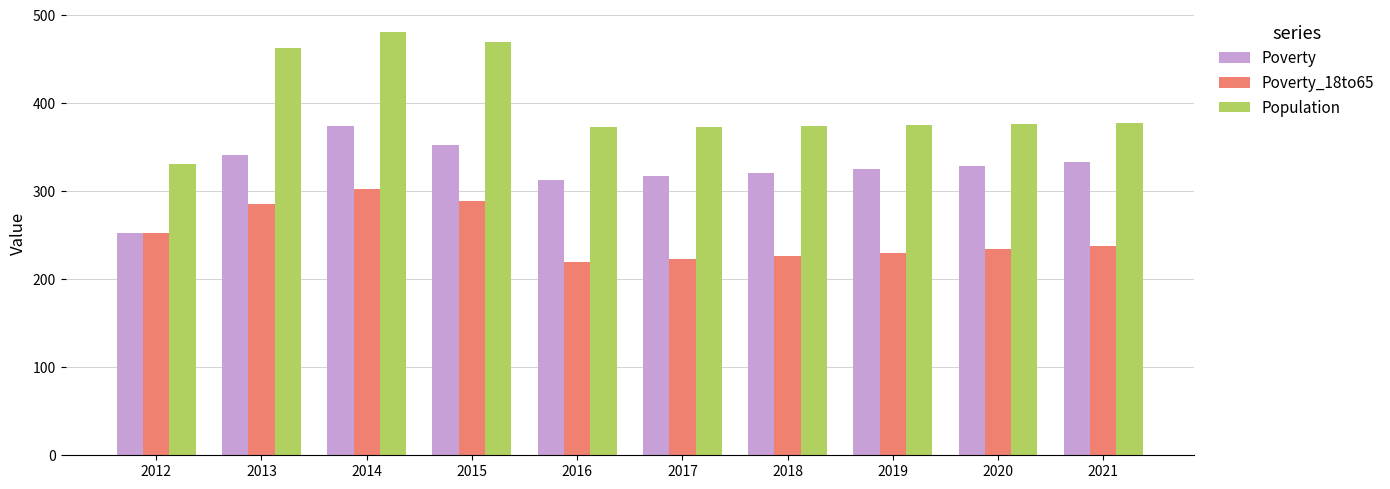

What is the maximum value shown in the chart?

481